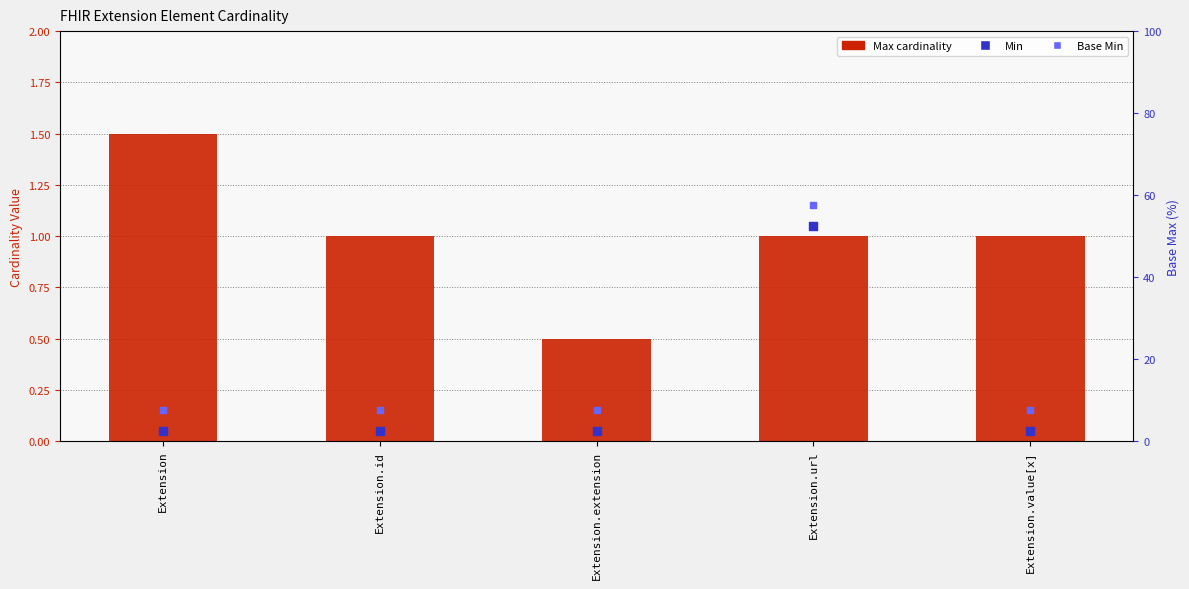

What is the ratio of the value at Extension to the value at Extension.url?

1.5